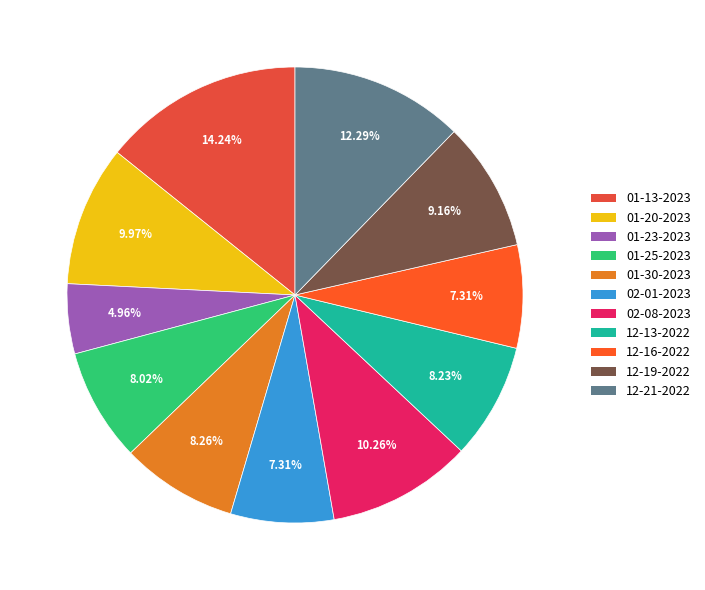

How many segments does this pie chart have?

11